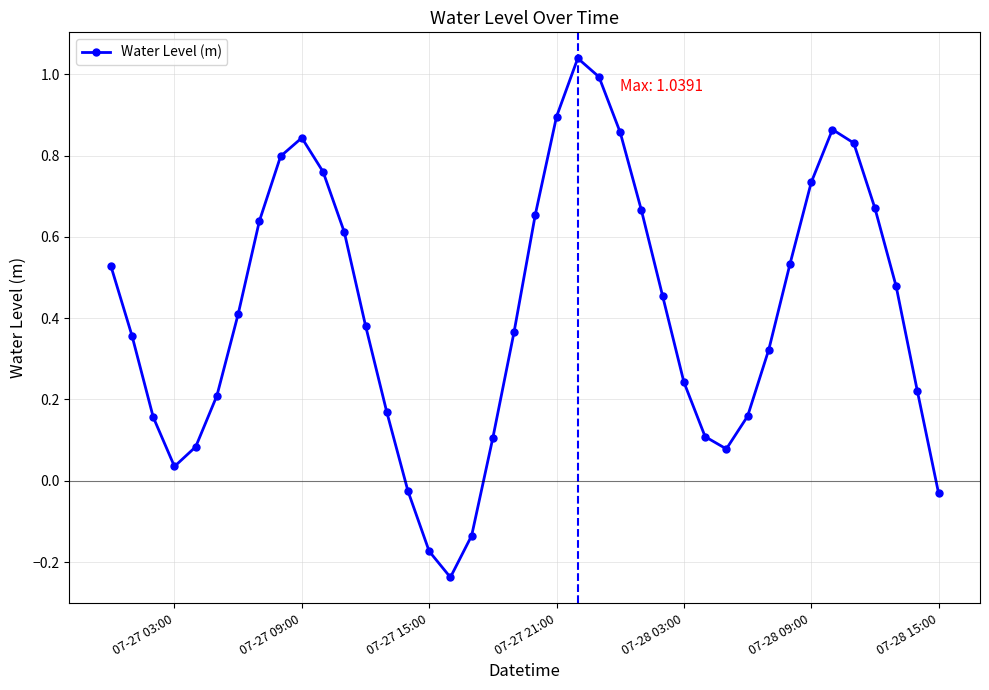

How many interior local peaks (higher than both neighbors) does the data have?

3